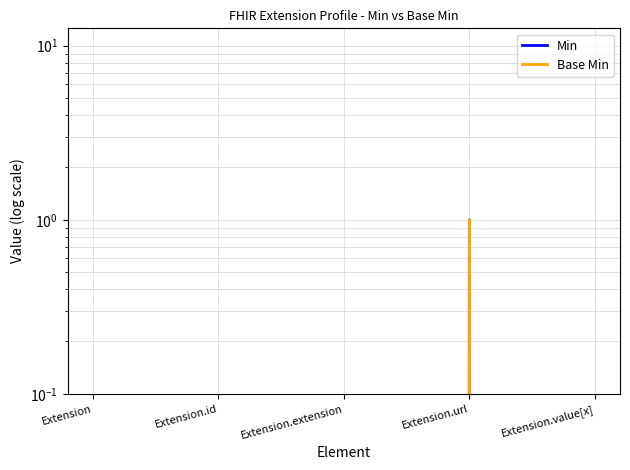

At which category is the sum across all series the highest?

Extension.url